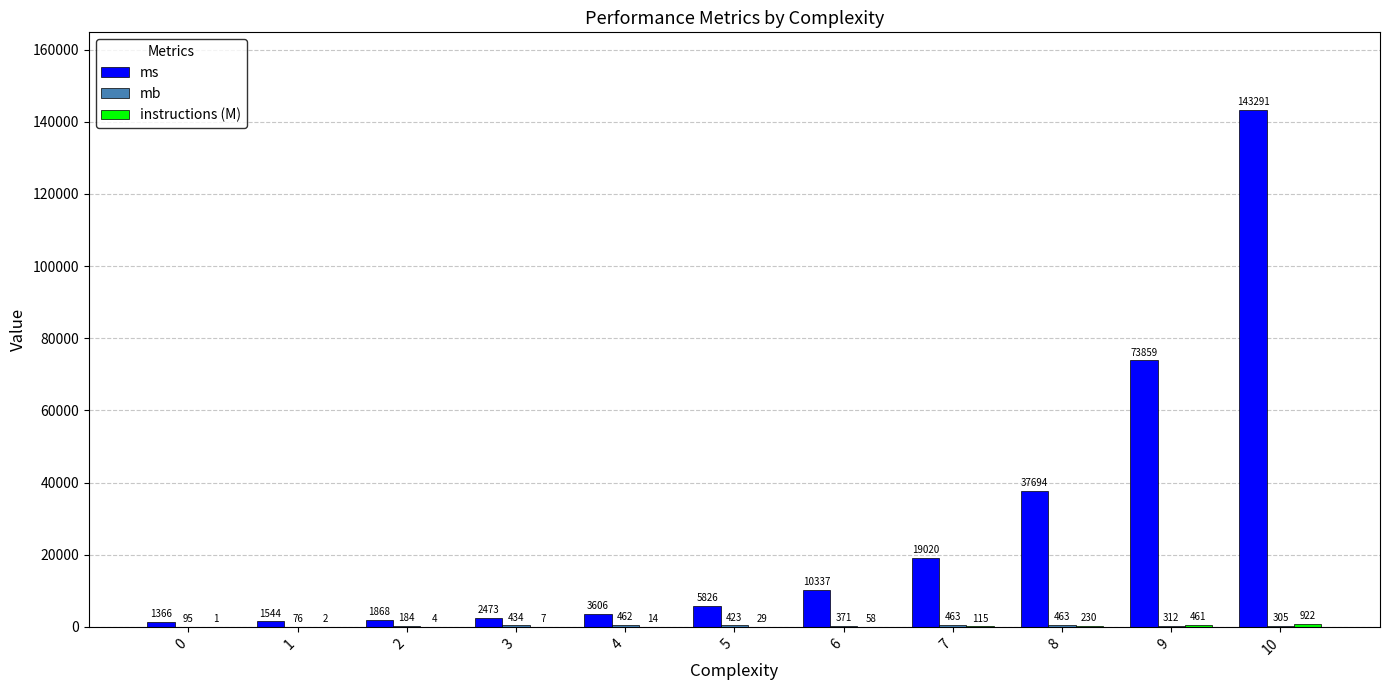

Which series changed the most between 7 and 8?

ms